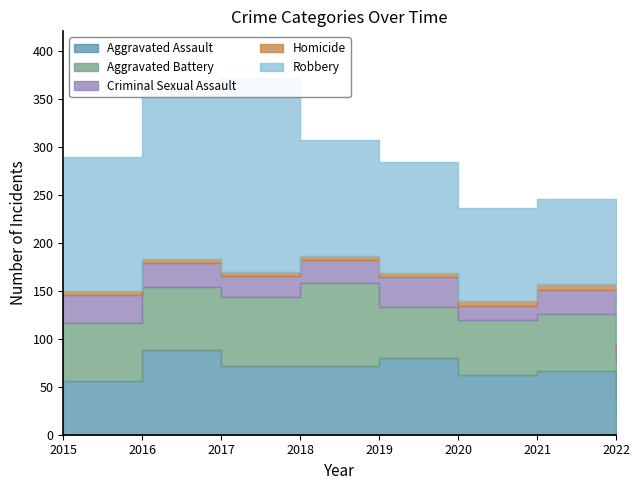

What are all the series names shown in the legend?

Aggravated Assault, Aggravated Battery, Criminal Sexual Assault, Homicide, Robbery